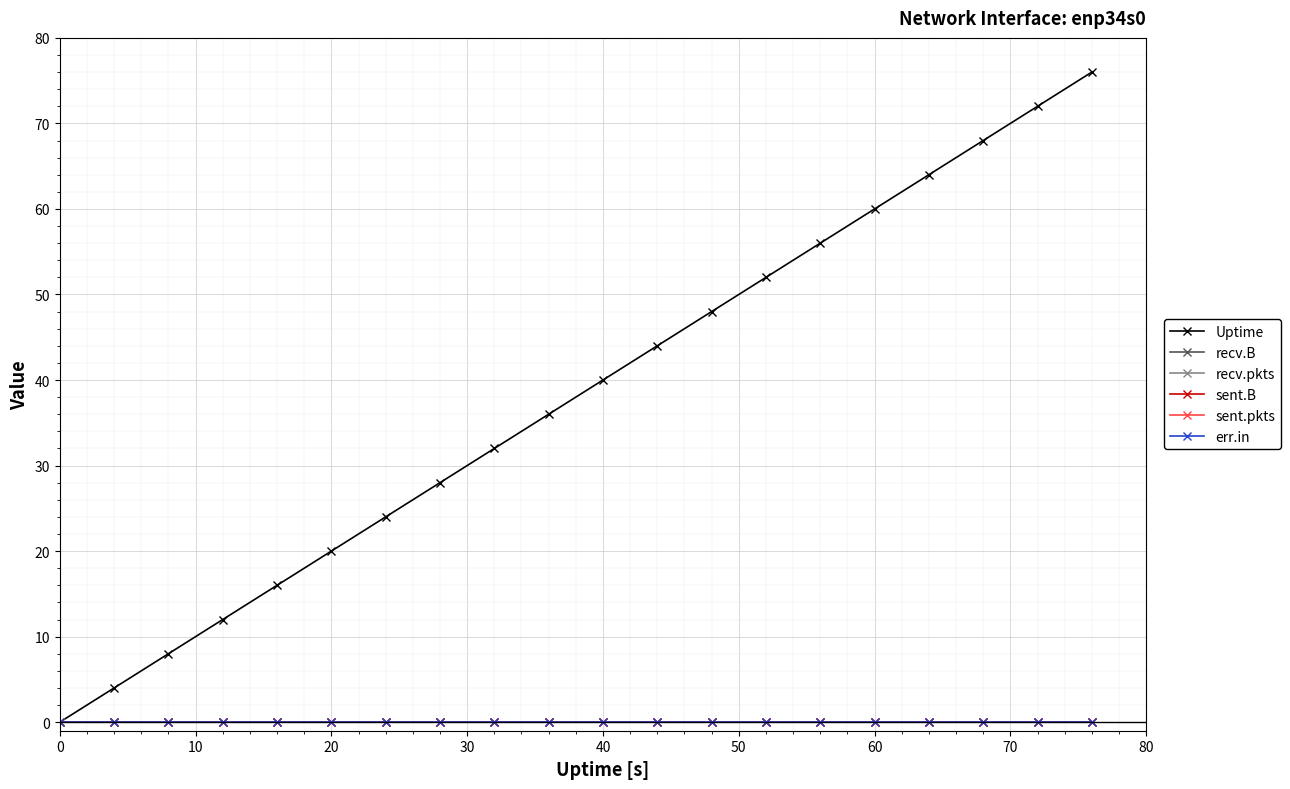

Does the chart display data point markers on the line(s)?

Yes